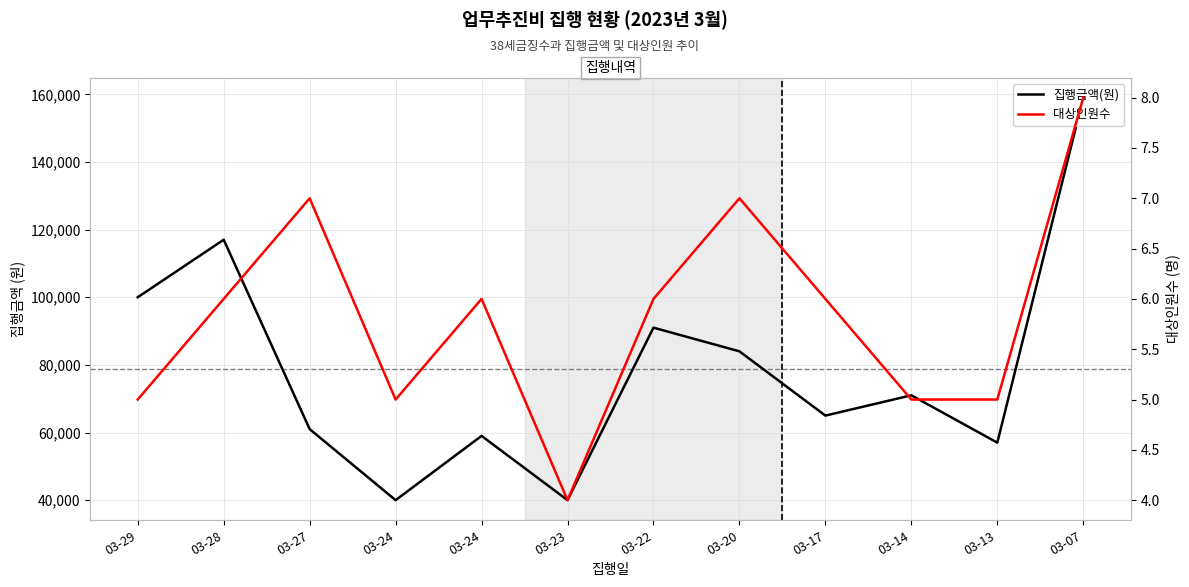

How many interior local peaks does the 집행금액(원) series have?

4